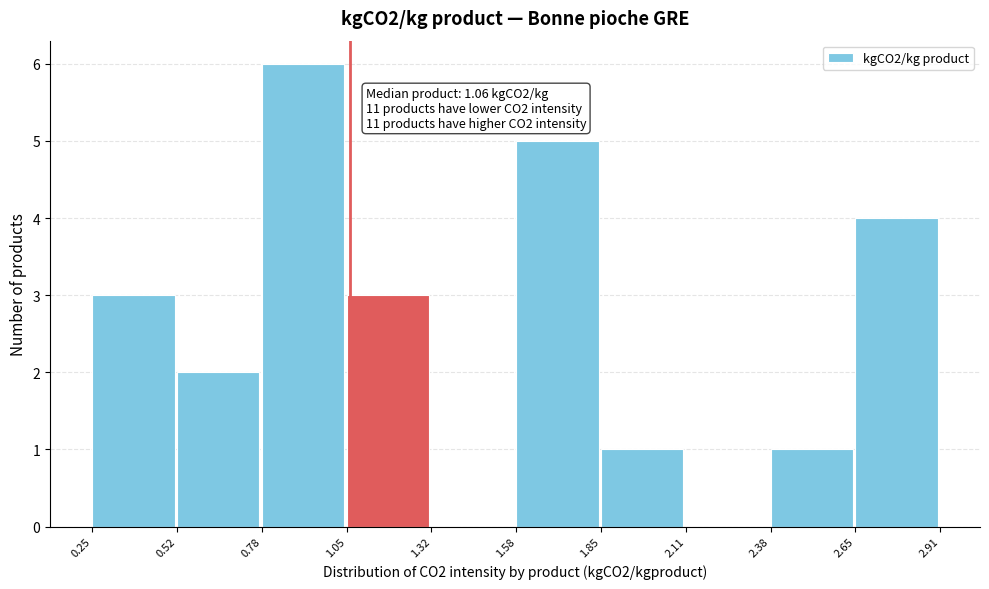

Over which range of the x-axis is the bar tallest?

0.78 to 1.05